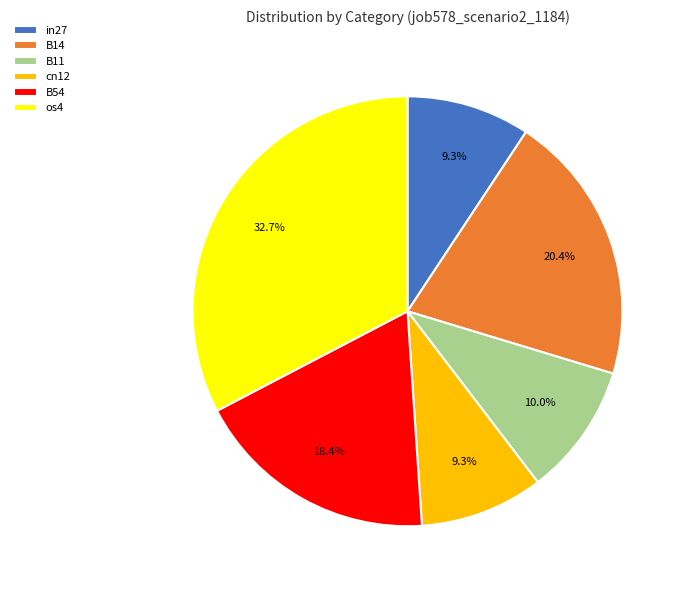

To the nearest percent, what percentage of the pie is B54?

18%